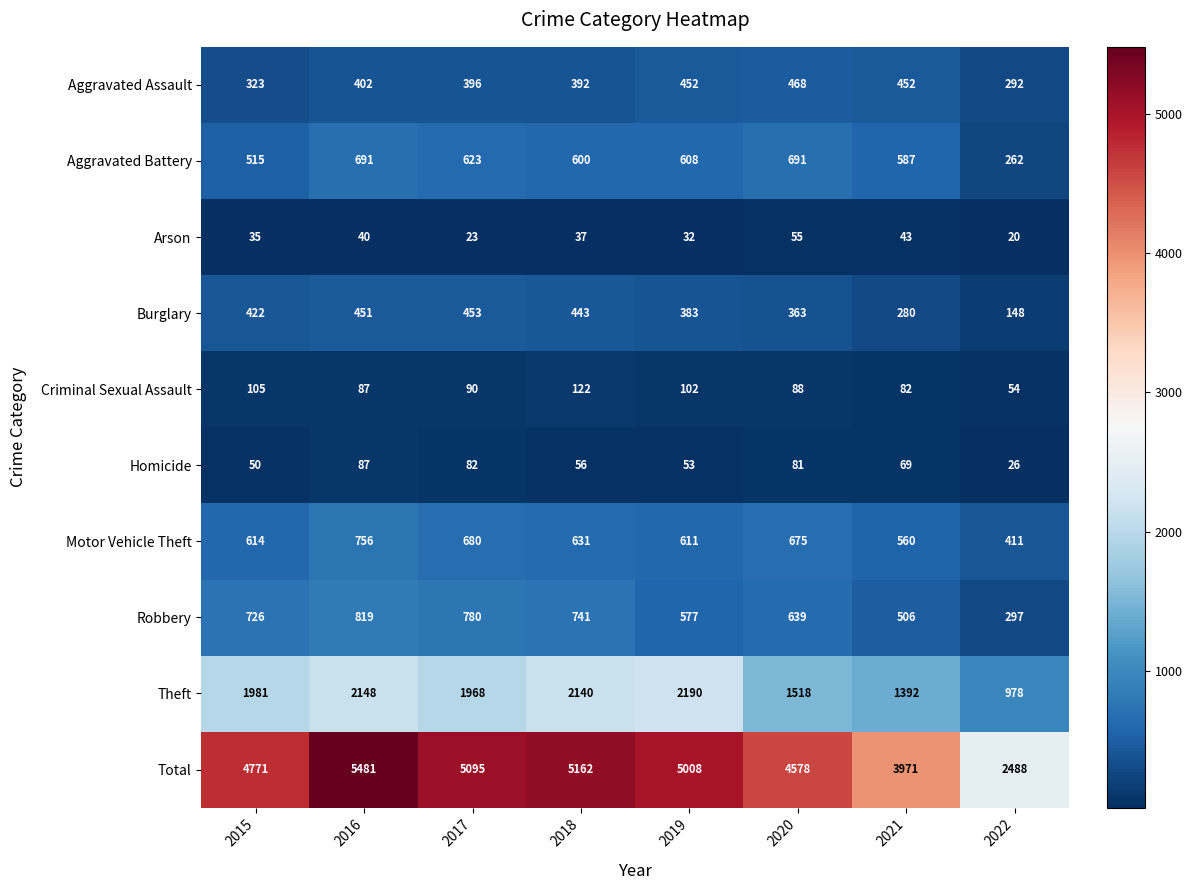

What is the minimum value shown in the chart?

20